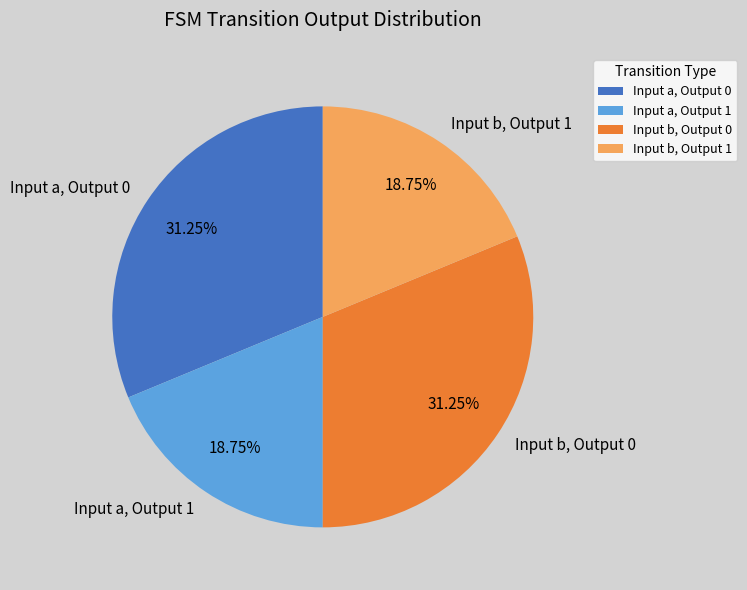

Does any single category account for the majority?

No